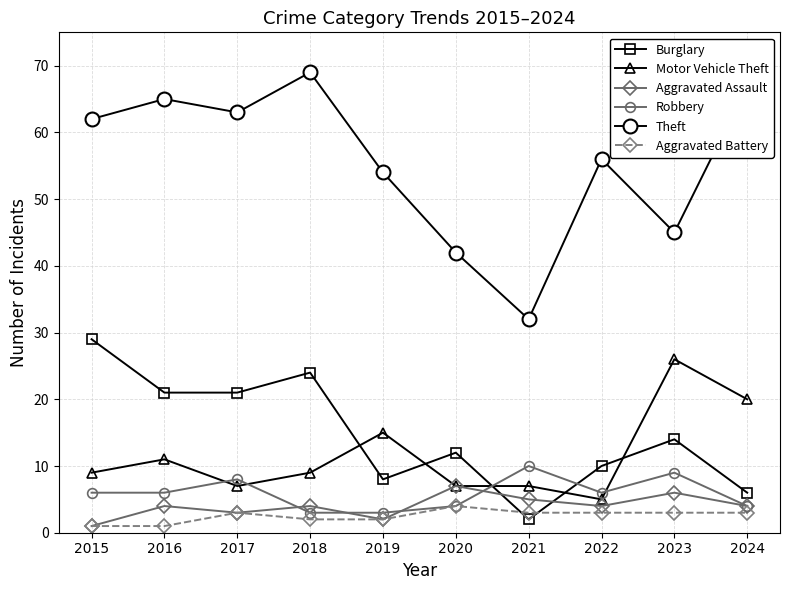

What is the difference between the second highest and minimum values in the Aggravated Battery series?

2